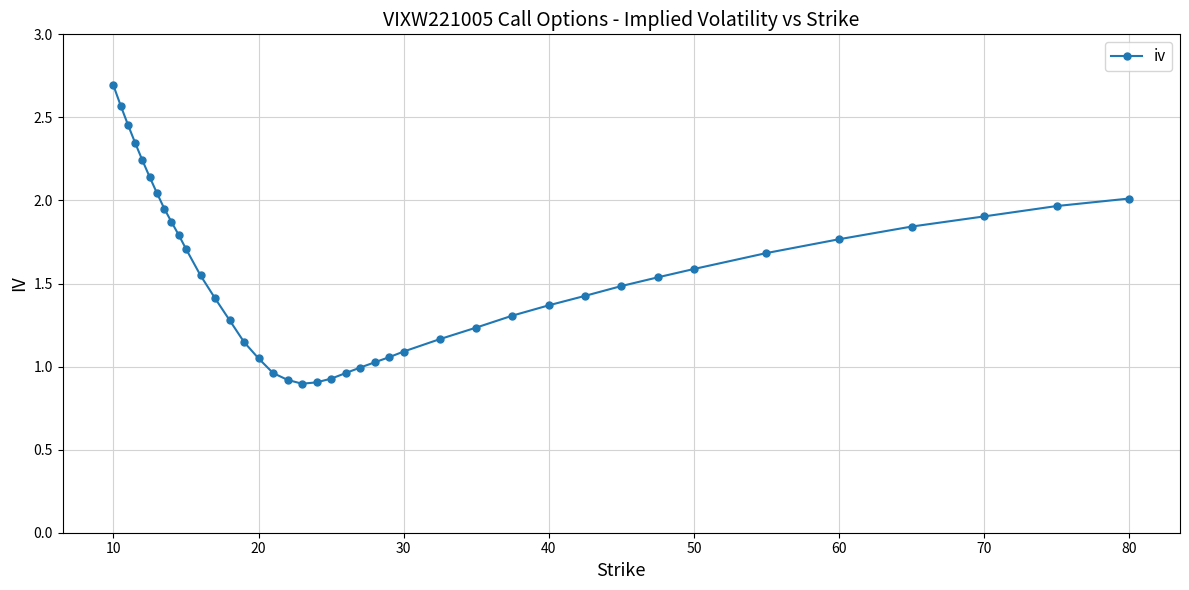

What is the sum of all values?

62.3